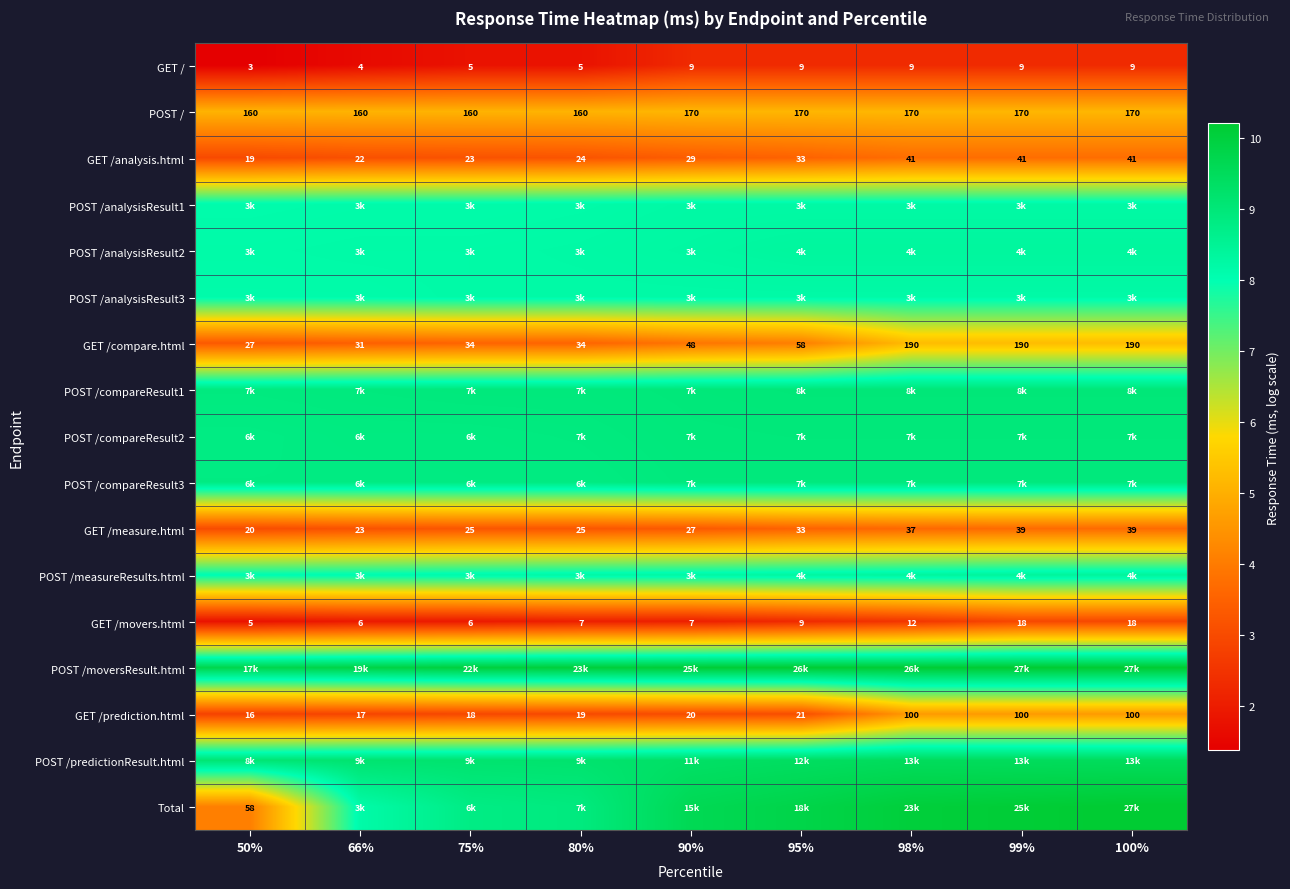

How many series are shown in this chart?

17